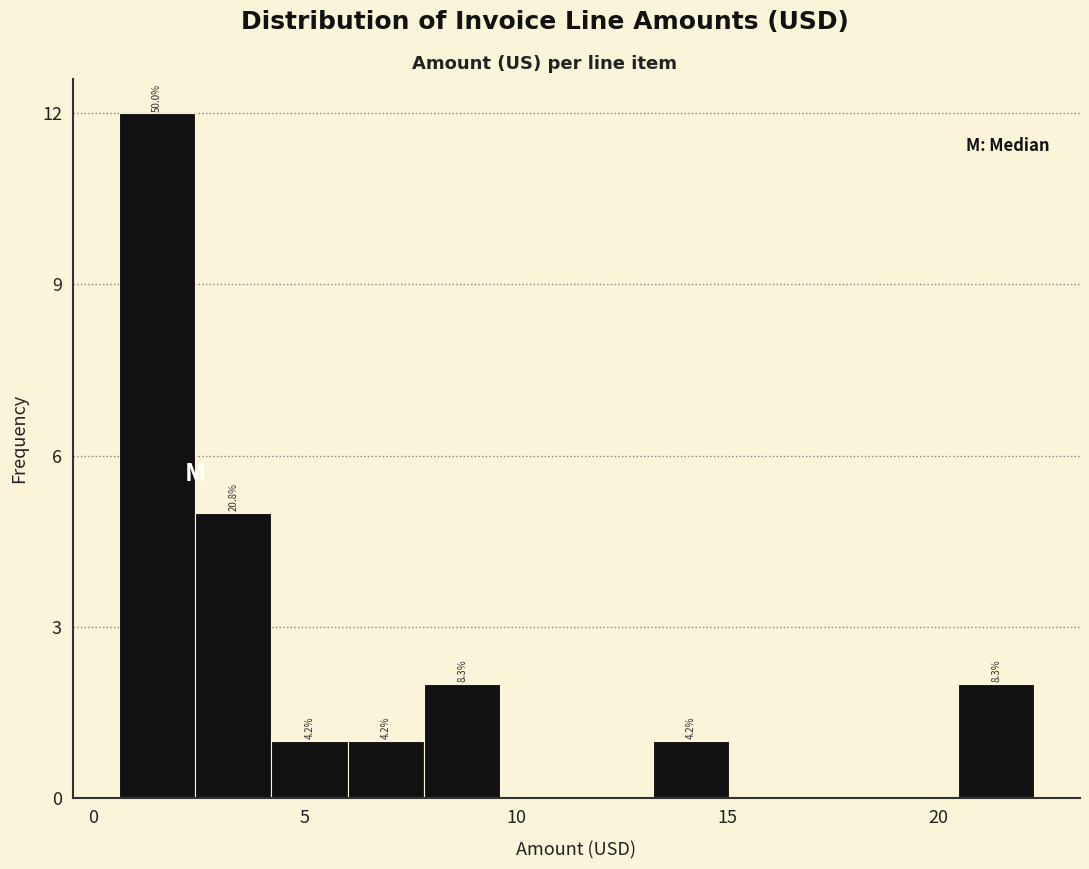

Around what value on the x-axis is the tallest bar? Give the approximate position of its centre, as read against the axis.

1.5